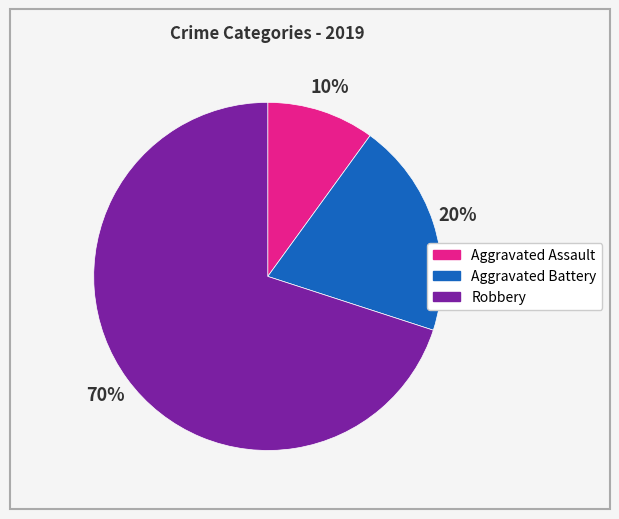

To the nearest percent, what is the difference between the largest and smallest slice percentages?

60%